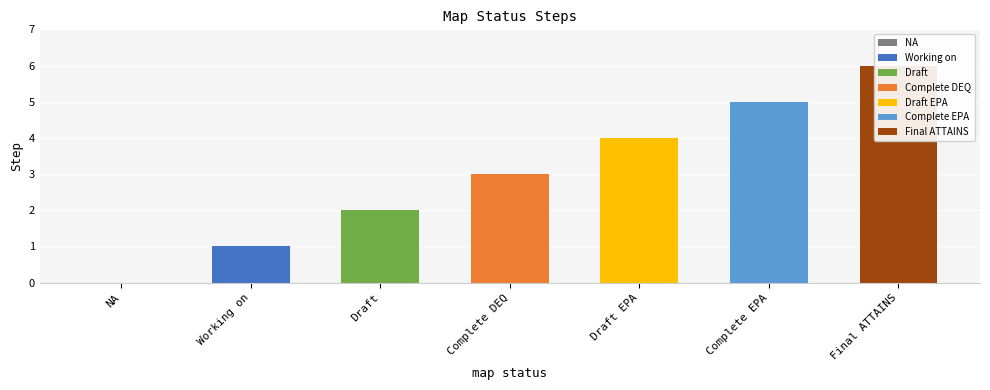

What is the label of the 2nd bar from the left?

Working on